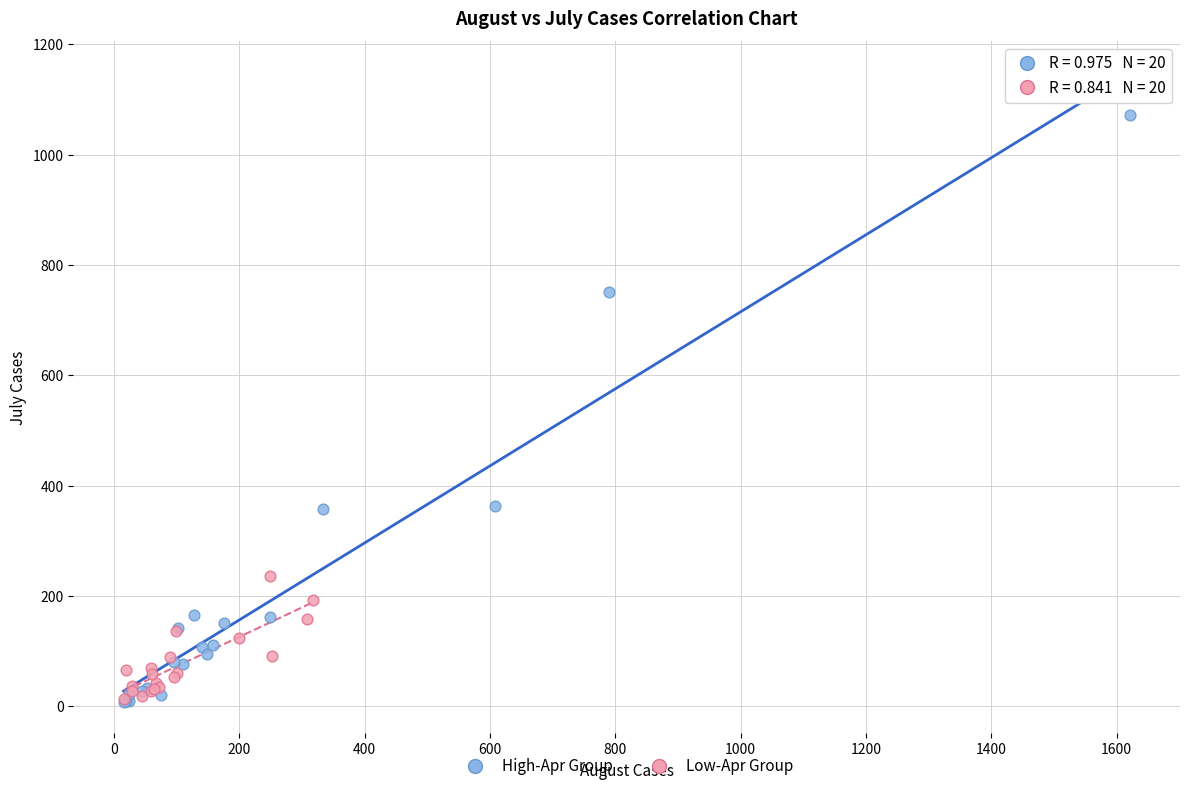

Which series reaches the maximum Y coordinate?

High-Apr Group